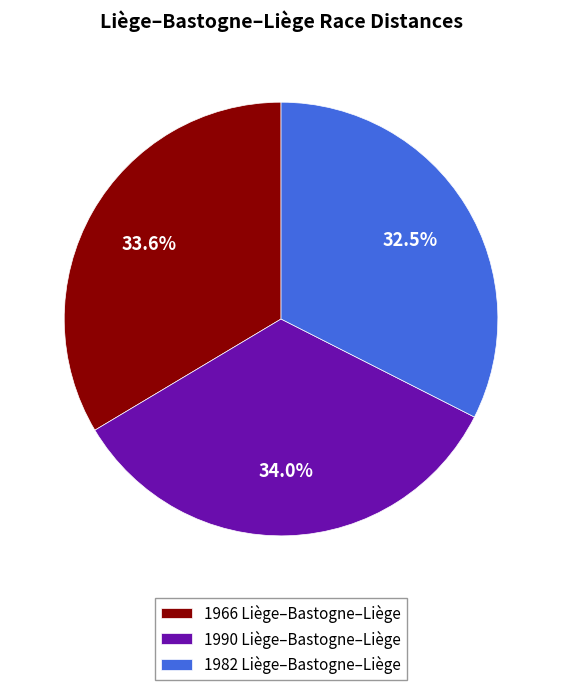

How many segments does this pie chart have?

3